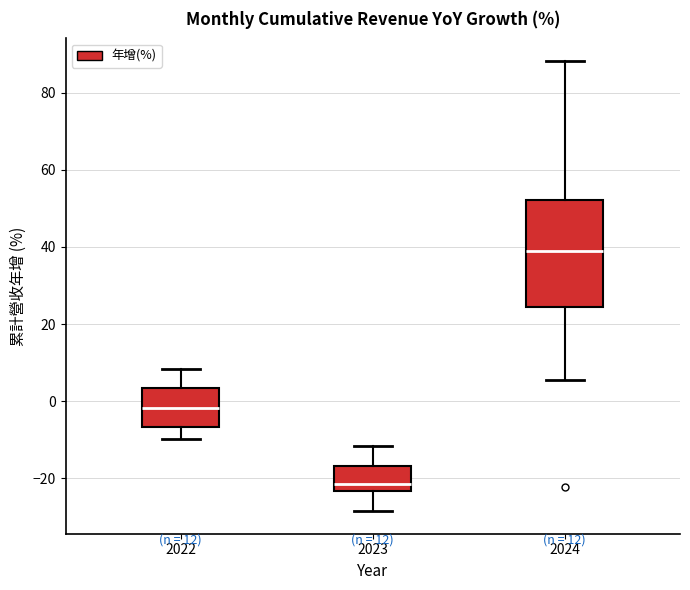

Which box is the tallest, from its lower edge to its upper edge?

2024